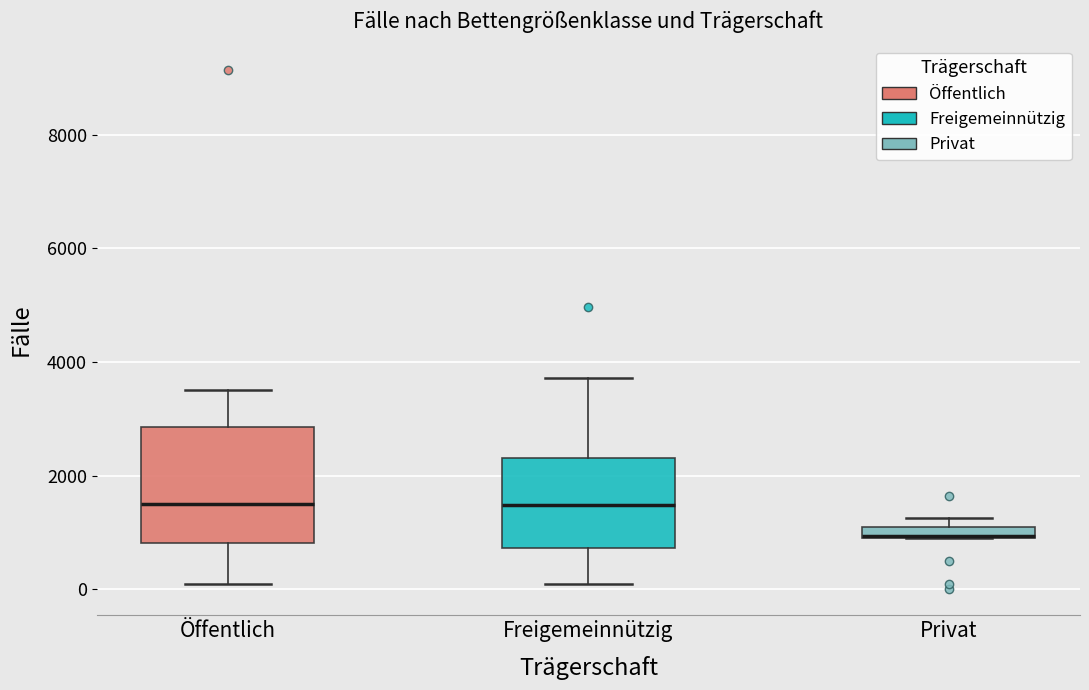

Which box's median line is the lowest?

Privat